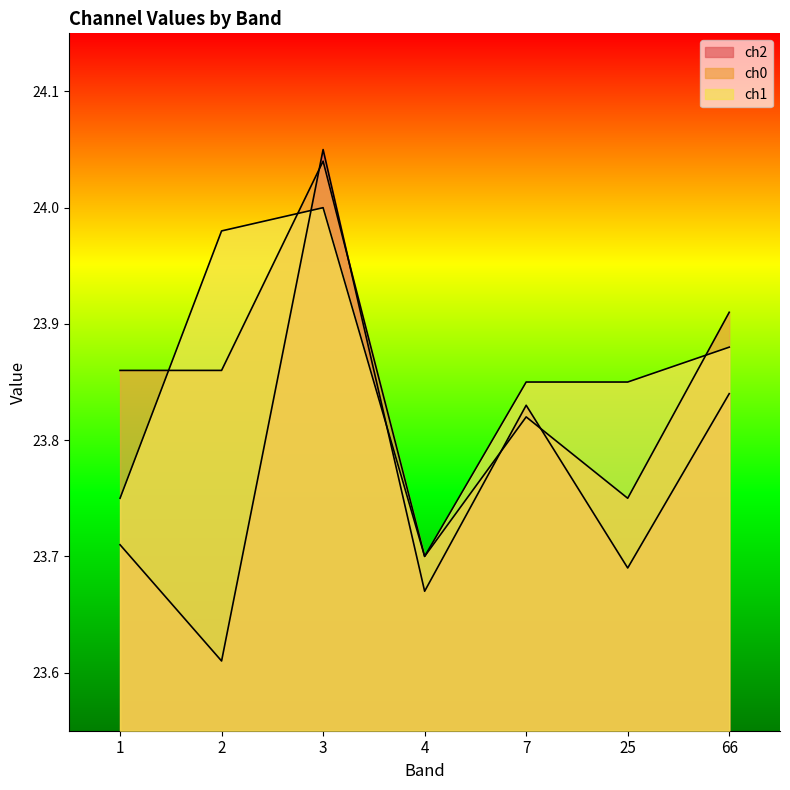

What is the approximate value of ch0 at 66?

23.9